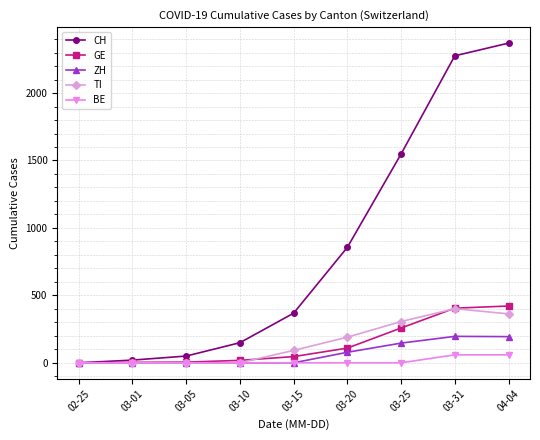

At how many categories does at least one series exceed 518?

4